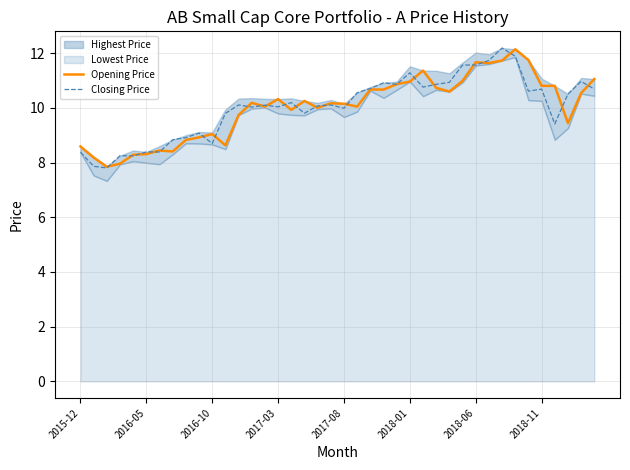

Is it true that Closing Price equals 8.7 at 2016-10?

True